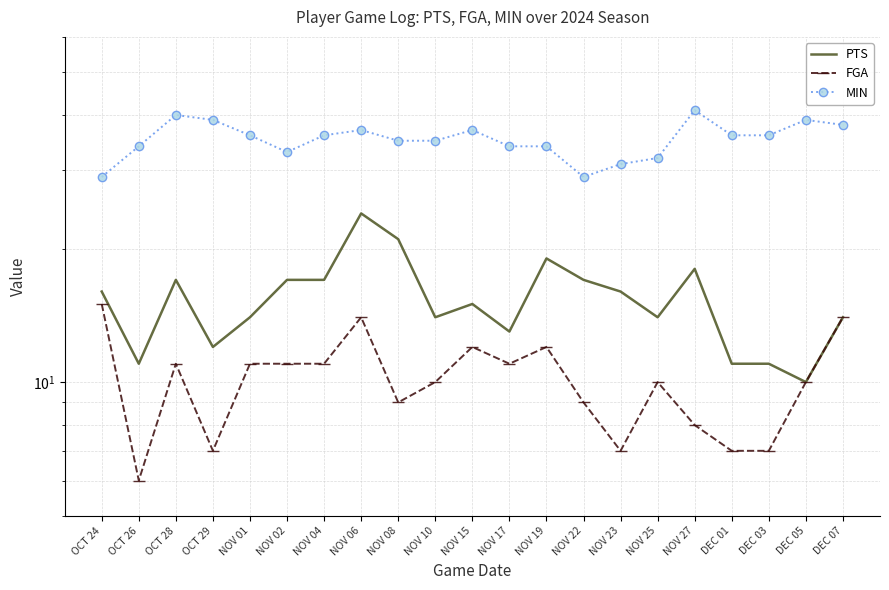

True or false: PTS and MIN cross at least once.

False